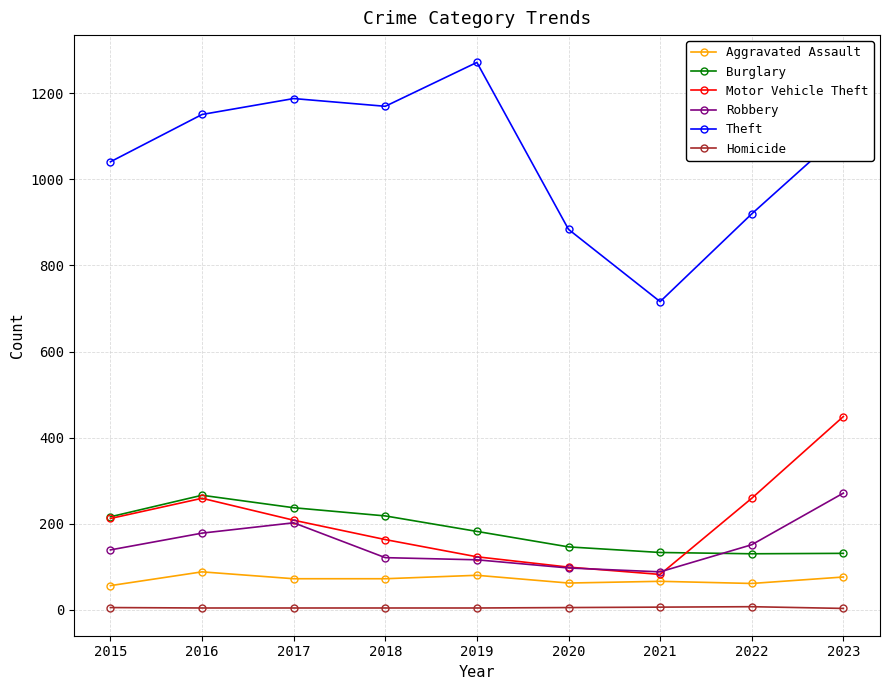

True or false: Theft and Burglary cross at least once.

False